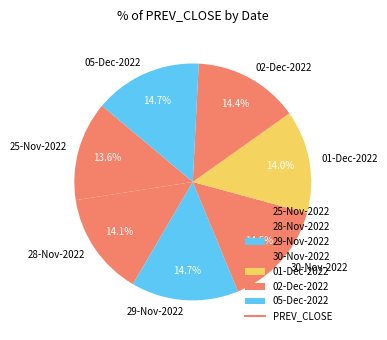

Approximately how many times larger is the value at 28-Nov-2022 compared to 05-Dec-2022?

1.0